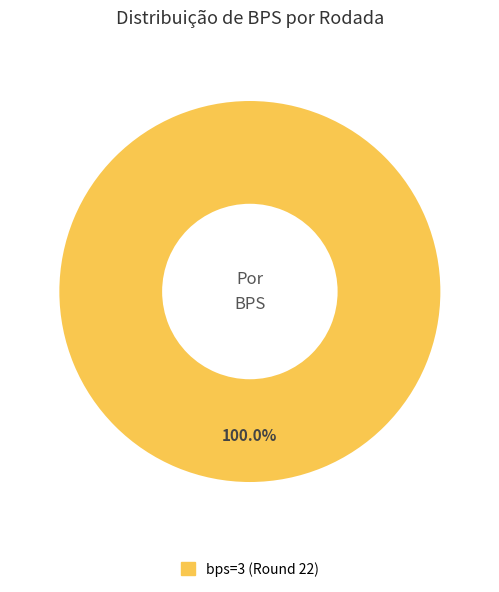

Does any single category account for the majority?

Yes